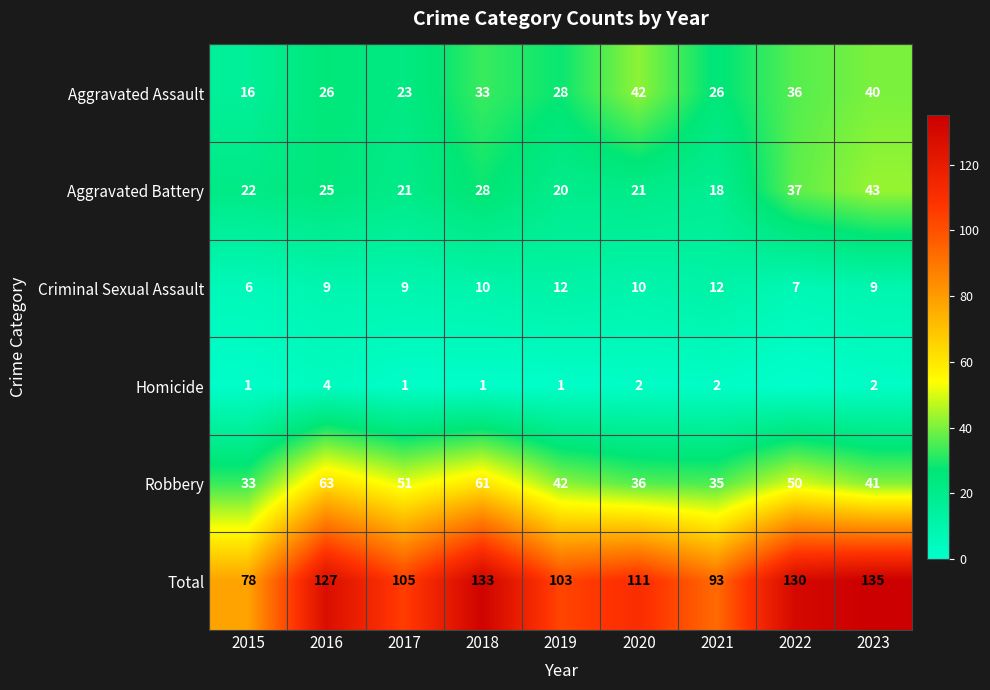

At which category is the sum across all series the highest?

2023